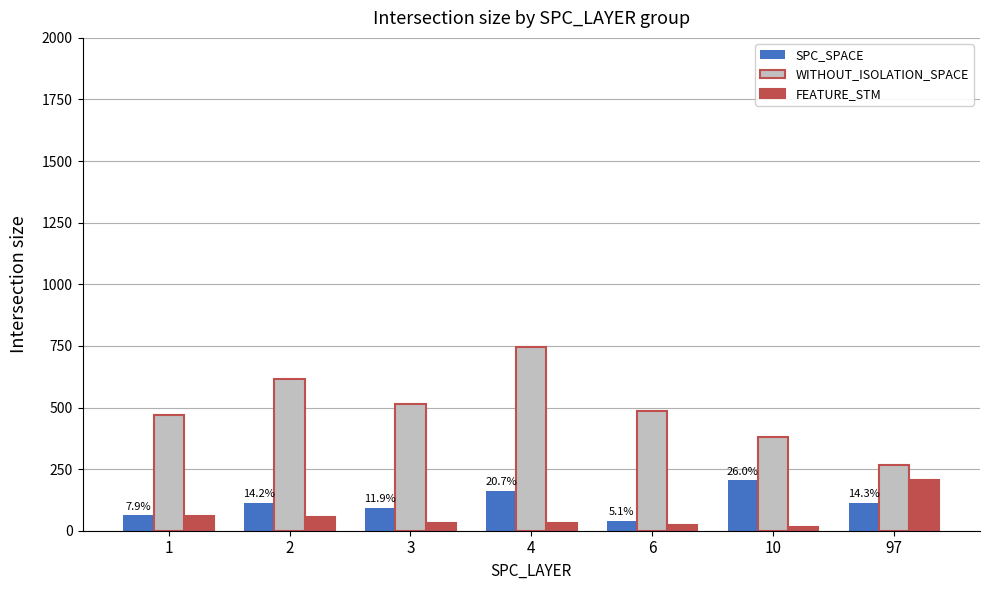

Which series has the widest spread of values?

WITHOUT_ISOLATION_SPACE